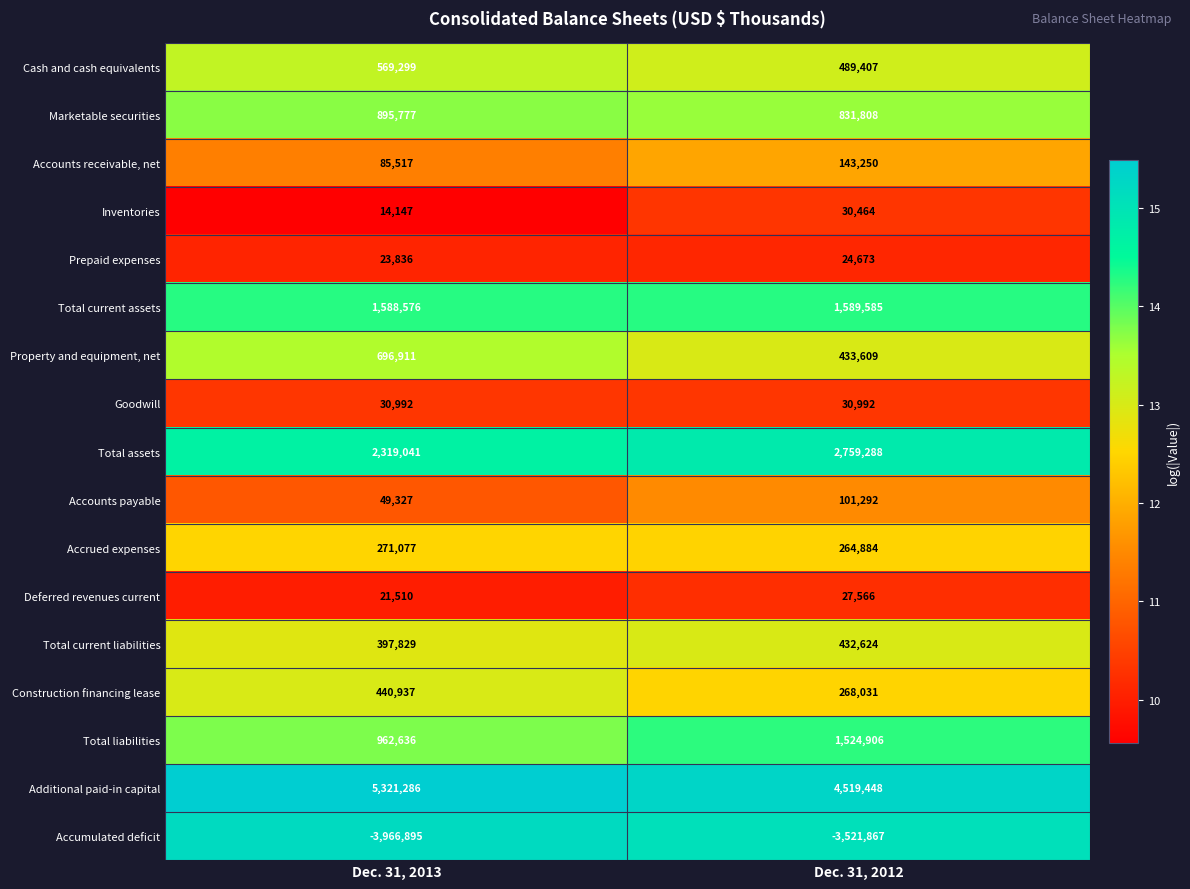

What is the difference between the maximum and minimum values in the Construction financing lease series?

172906